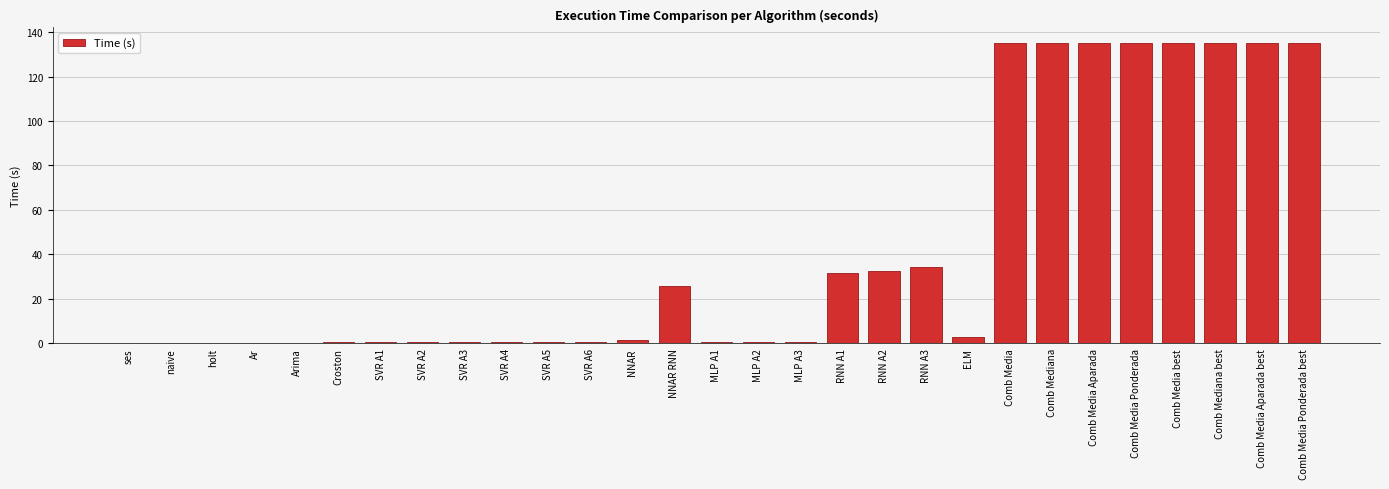

What is the maximum value shown in the chart?

135.3